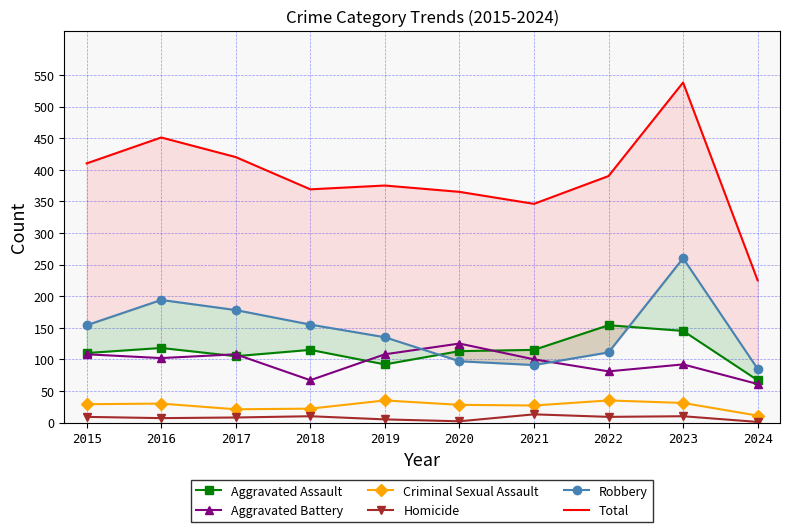

What is the difference between the second highest and second lowest values in the Aggravated Assault series?

53